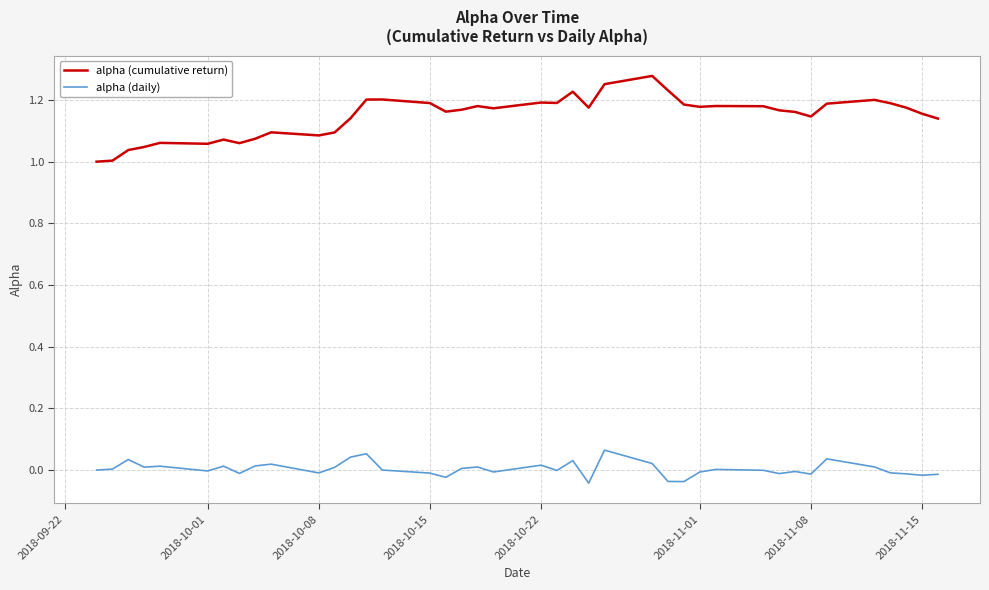

What is the sum of all alpha (cumulative return) values?

45.9